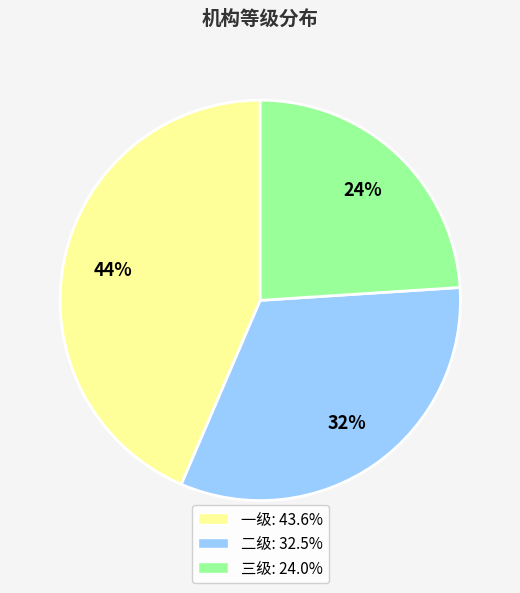

To the nearest percent, what portion does 三级 represent?

24%